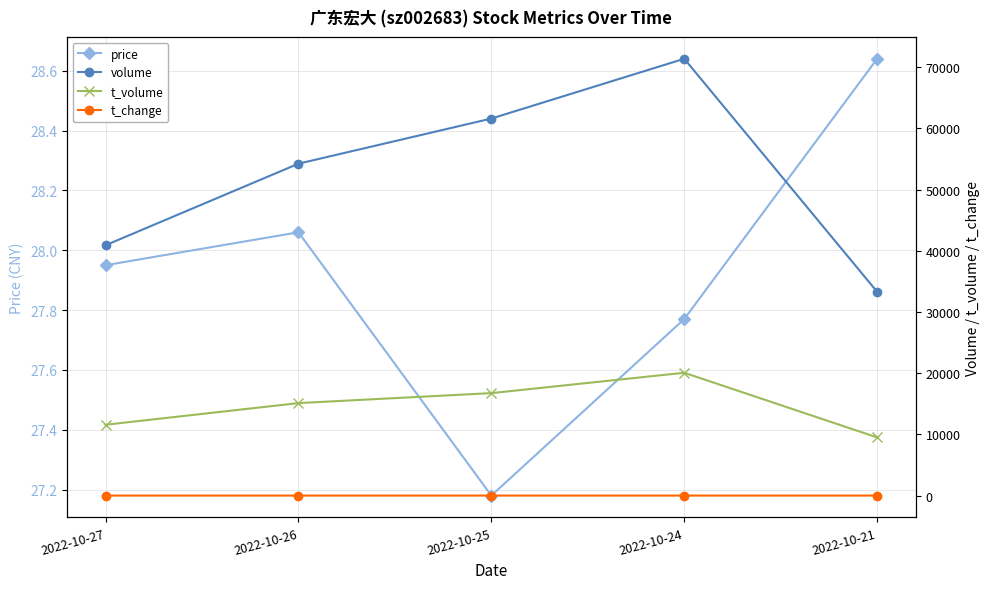

The value of price at 2022-10-25 is 39.8. True or false?

False